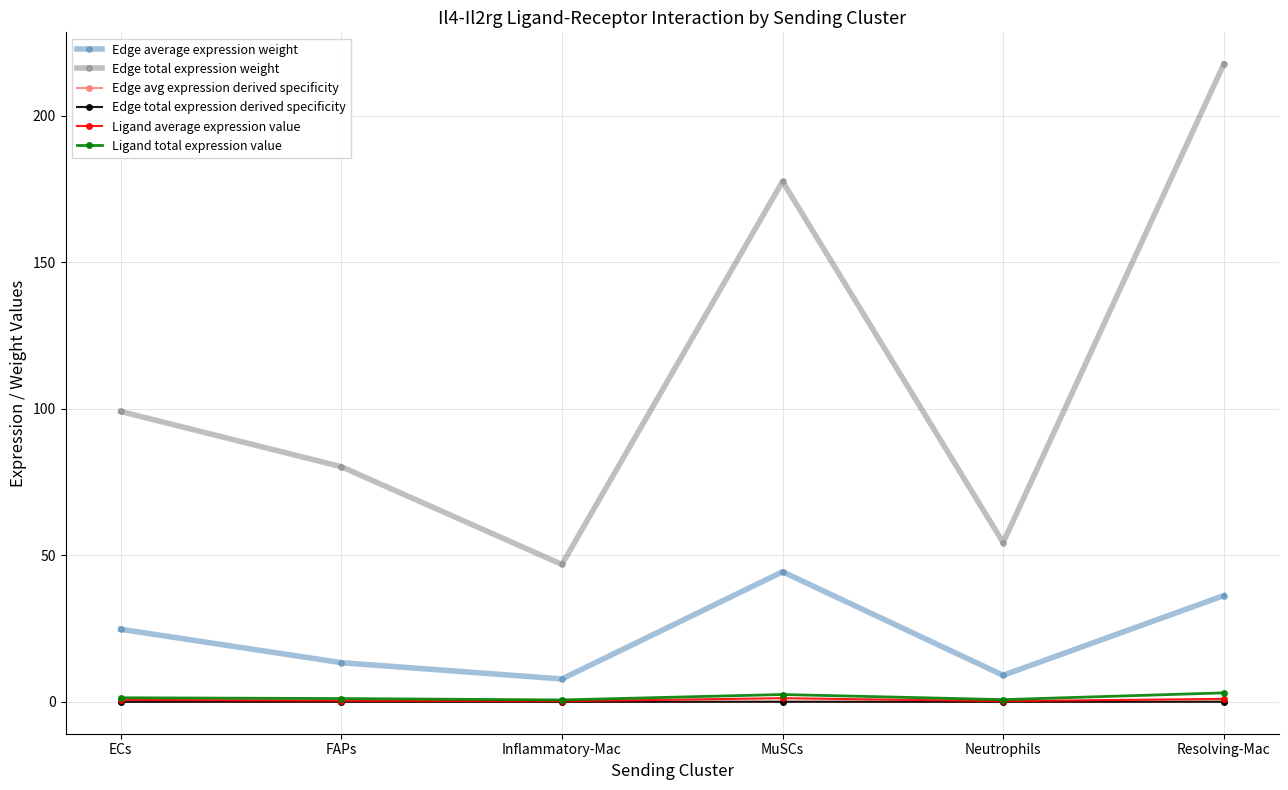

True or false: Edge average expression weight has a value of 22.1 at FAPs.

False